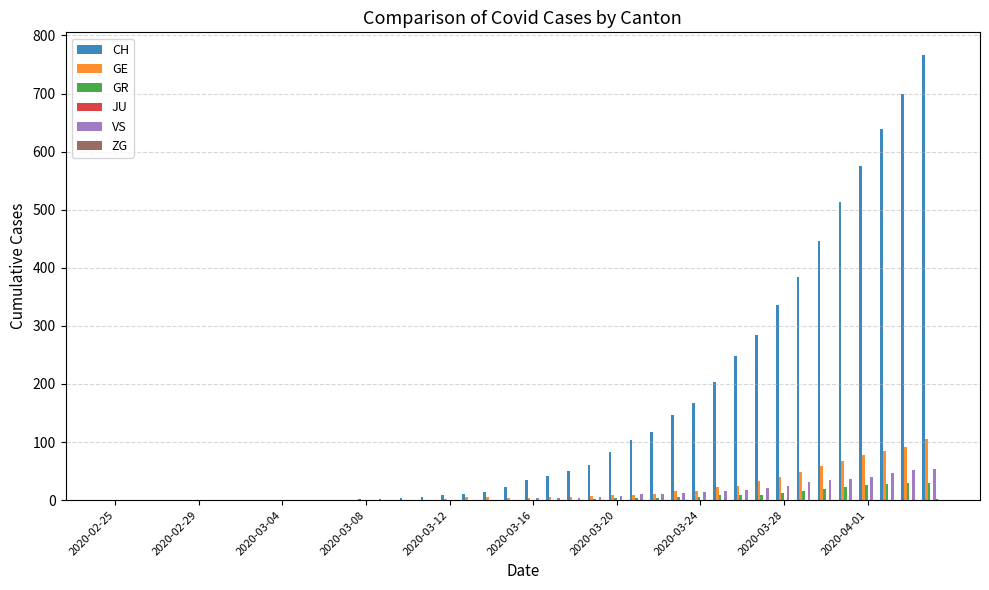

Does the chart contain stacked bars?

No